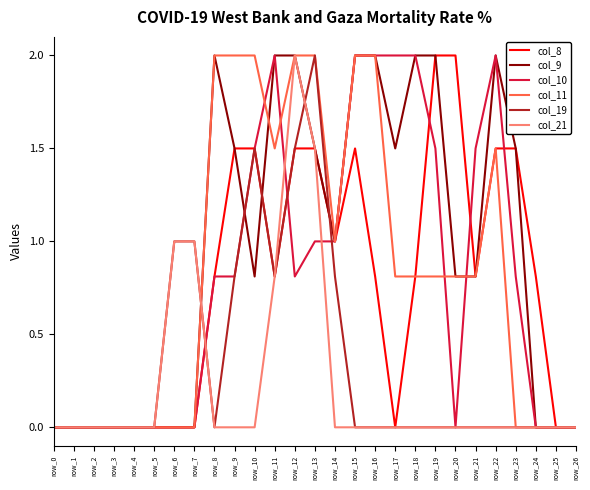

Is the value of col_9 at row_10 greater than the value of col_19 at row_2?

Yes